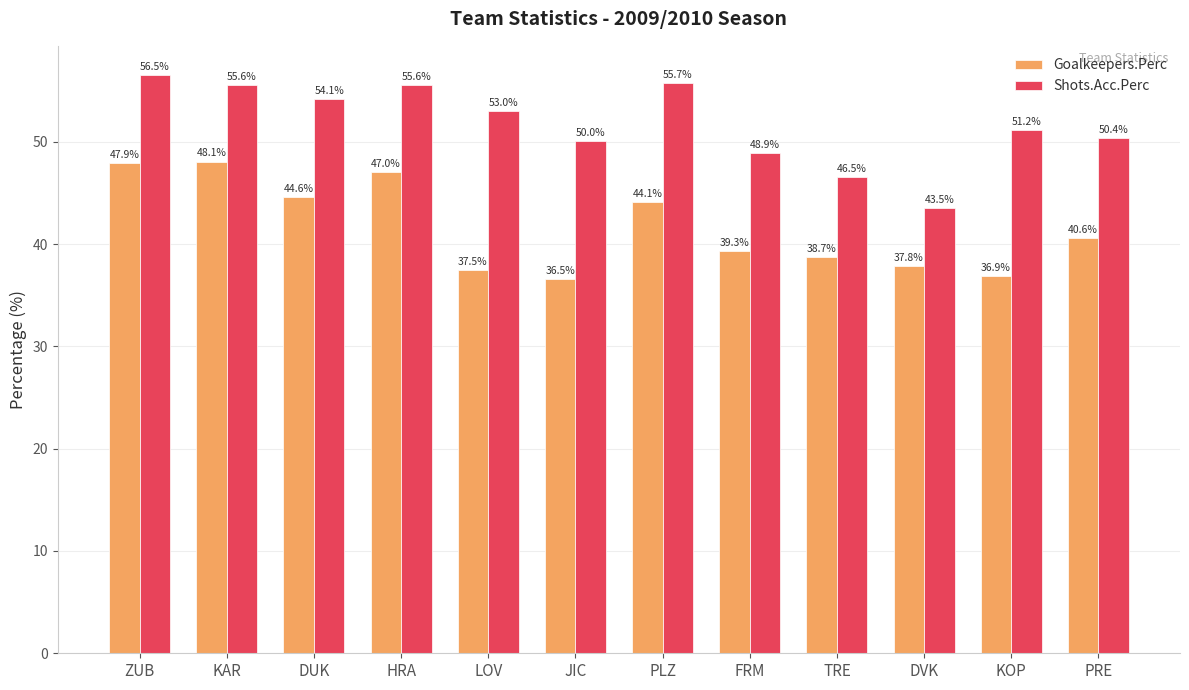

What is the approximate value of Goalkeepers.Perc at DUK?

44.6